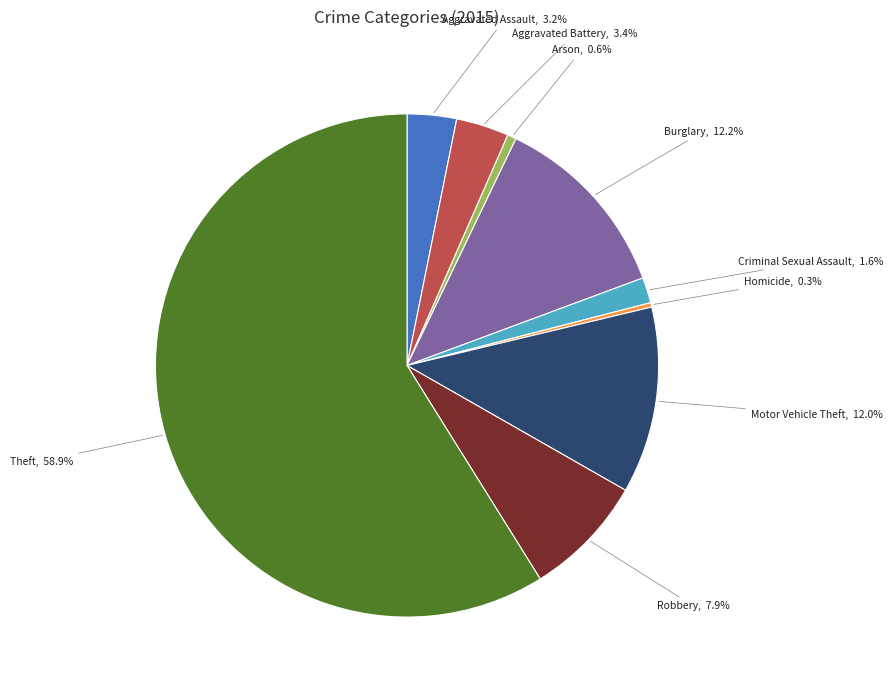

Is there a majority slice in this chart?

Yes